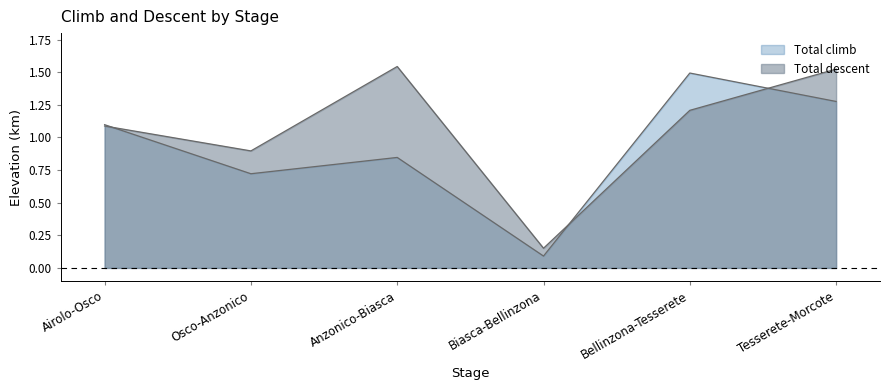

What is the lowest value of the Total climb series?

0.1